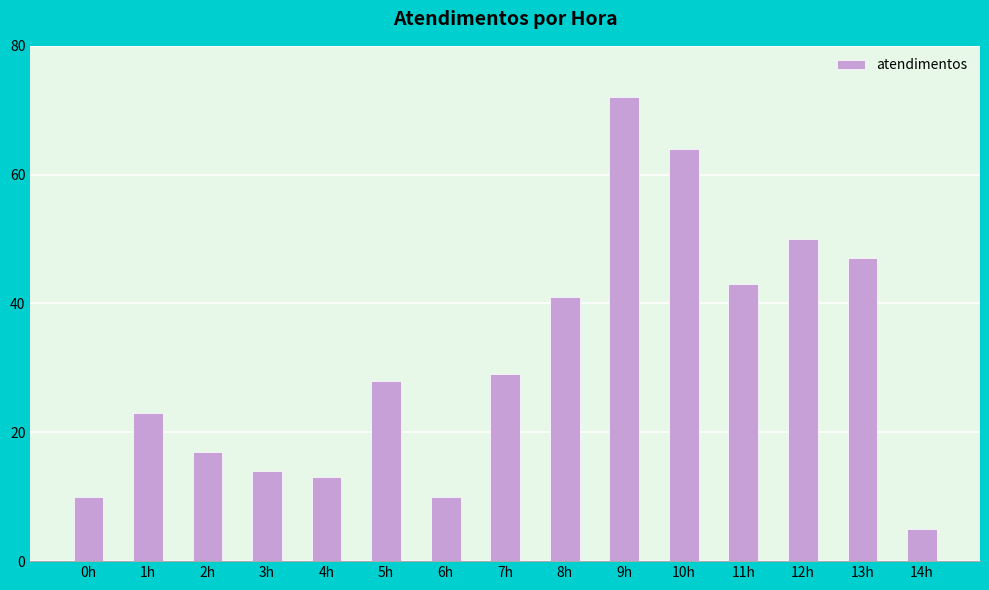

How many values are below 28?

7